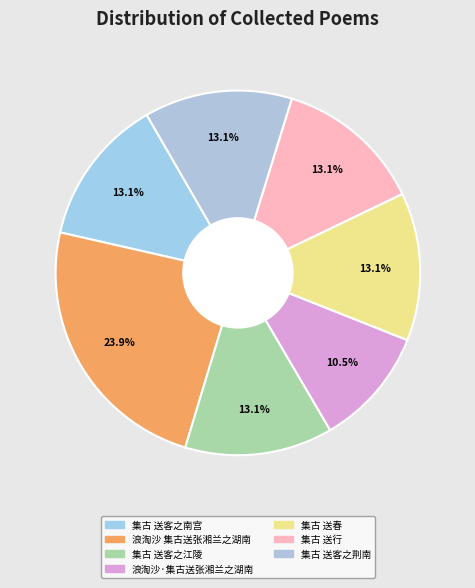

How many segments does this pie chart have?

7